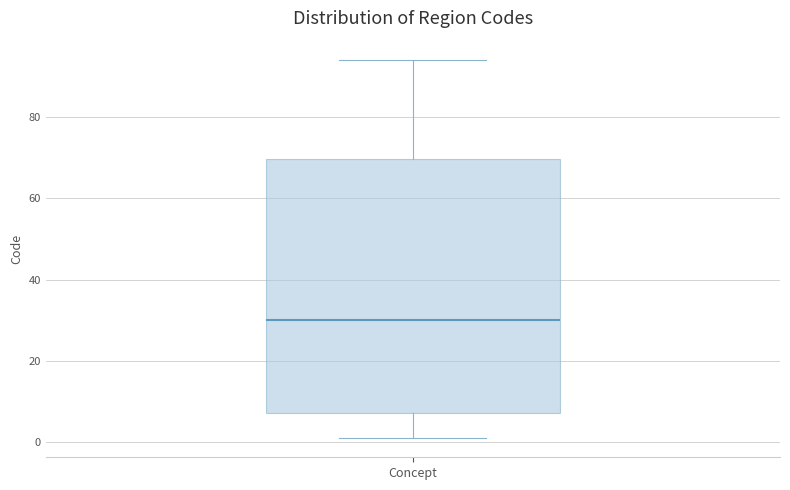

Transcribe this box plot: give where the median line is, the range the box spans, and where the two whiskers end, as read against the y-axis. The values are not printed on the chart, so give them approximately, as read against the axis.

median 30, box 8 to 70, whiskers 2 to 94